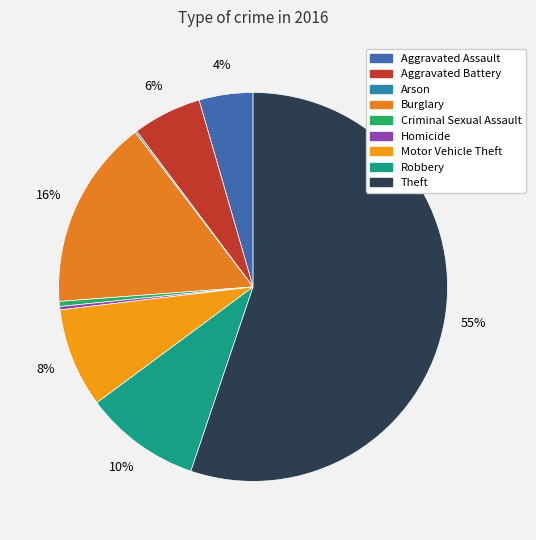

Is there a majority slice in this chart?

Yes